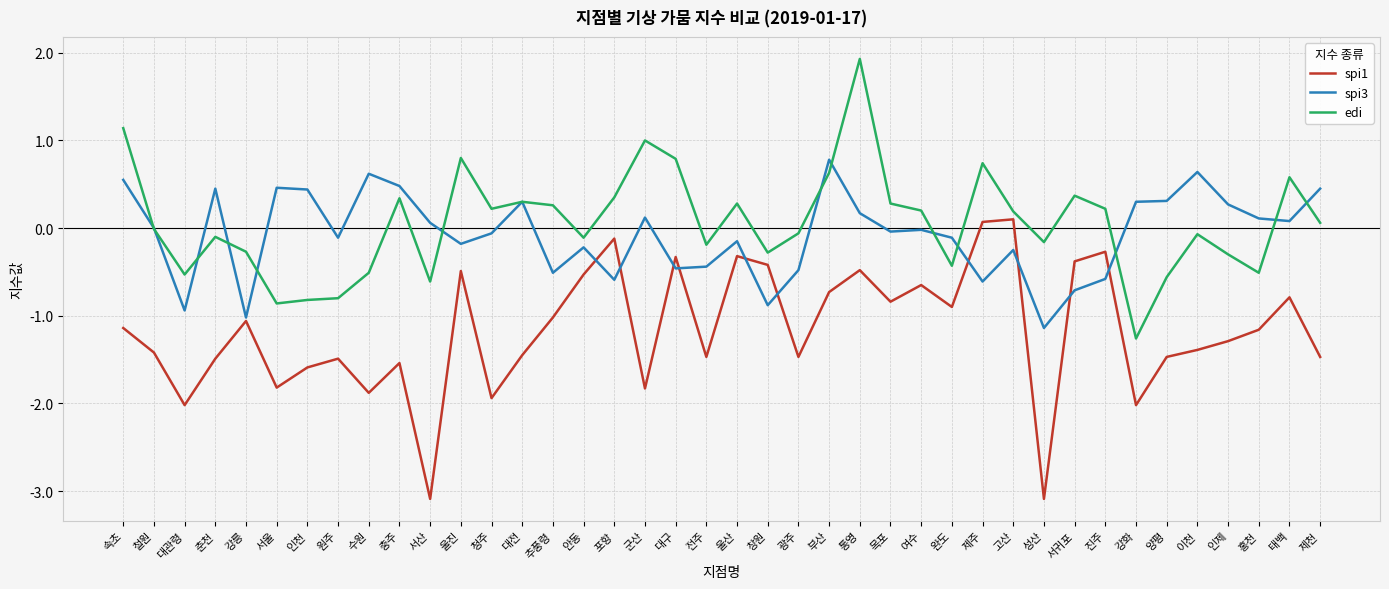

At which label does edi first exceed 0?

속초